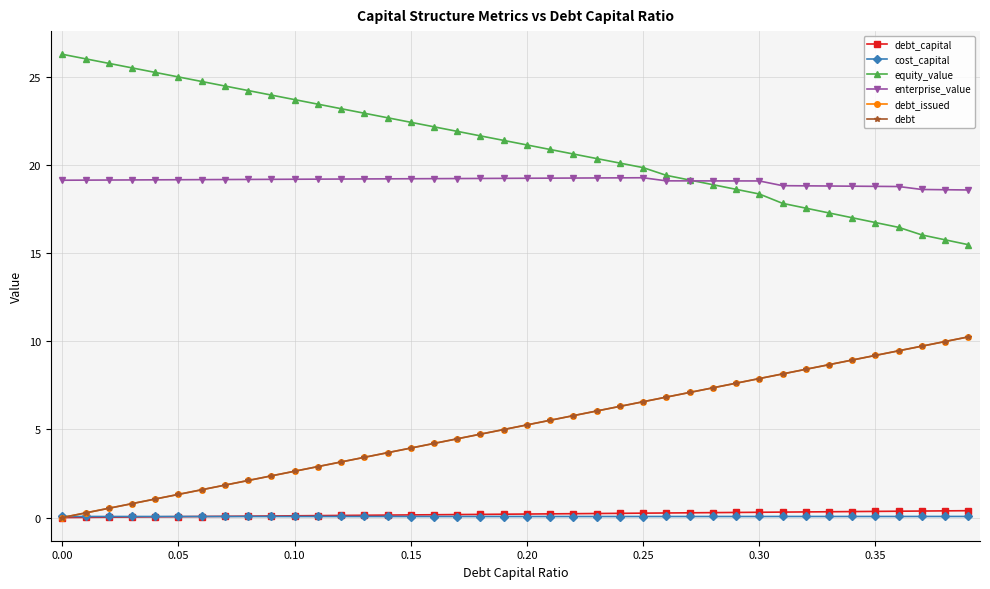

True or false: enterprise_value and debt_issued intersect in this chart.

False